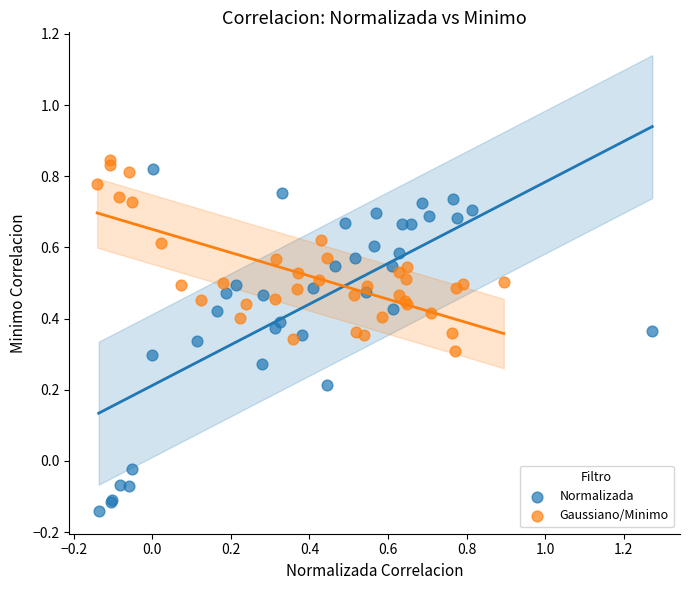

Which series contains the lowest Y value?

Normalizada